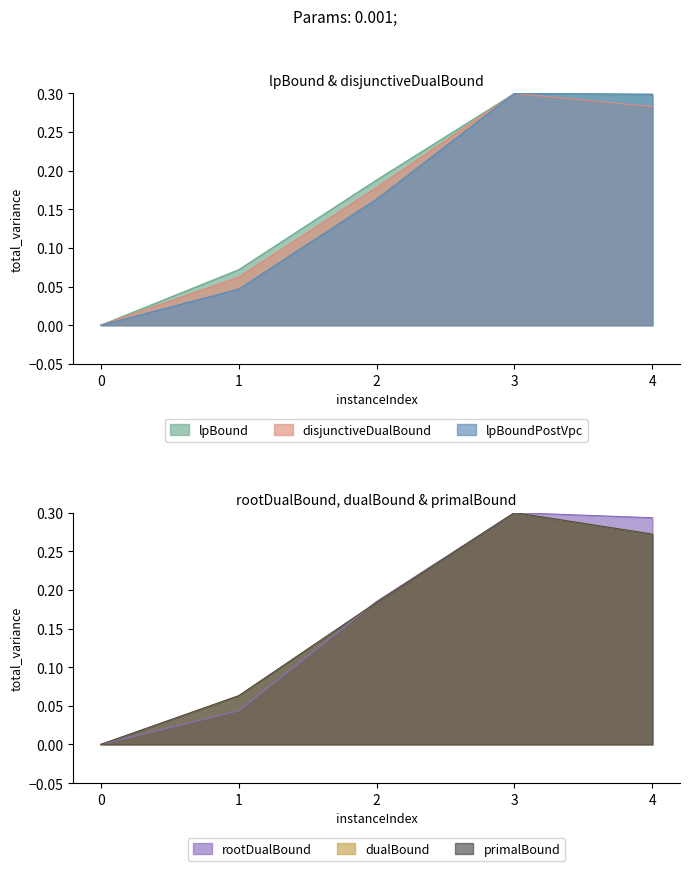

Which series has the largest range (max minus min)?

lpBound